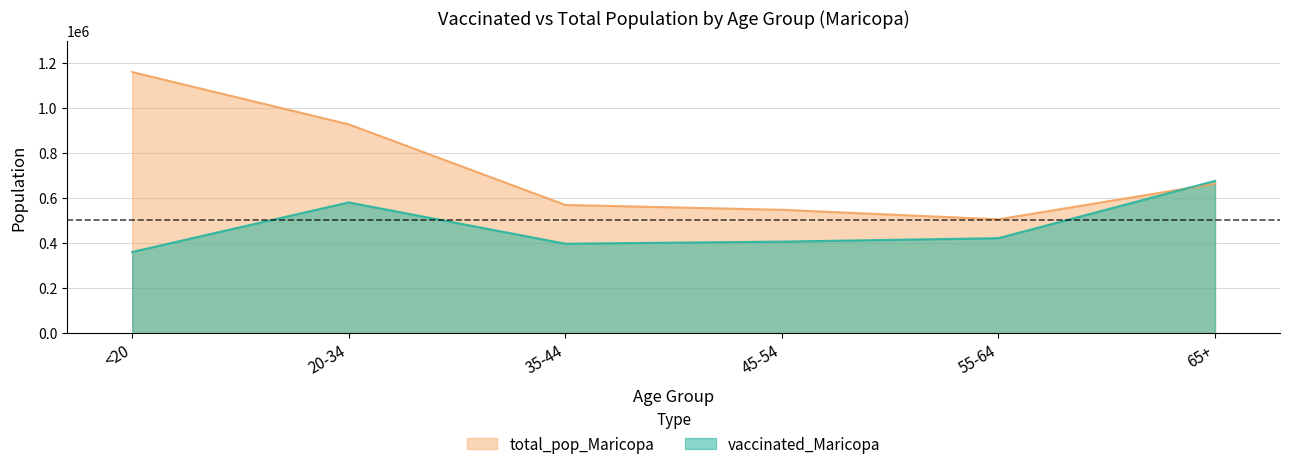

How many categories are shown in the chart?

6